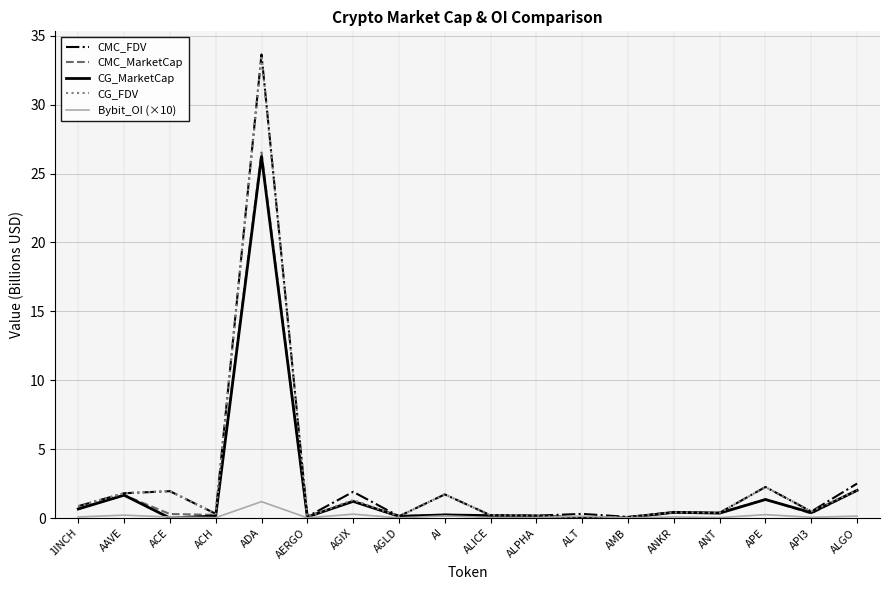

At which category is the sum across all series the highest?

ADA